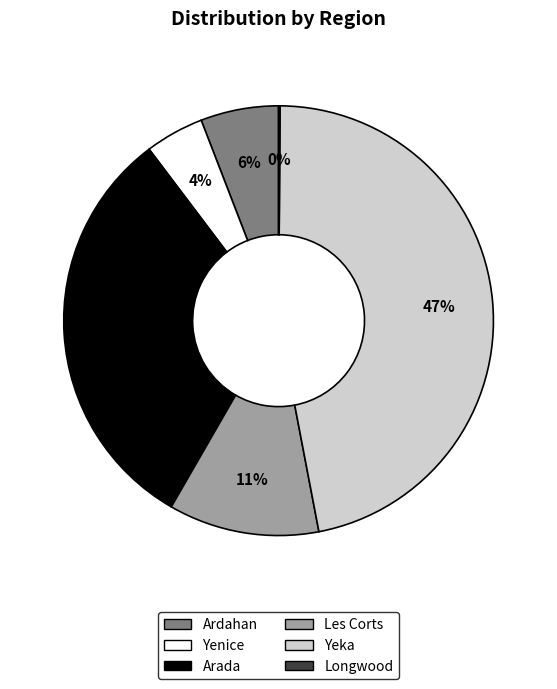

Which category has the biggest portion of the pie?

Yeka